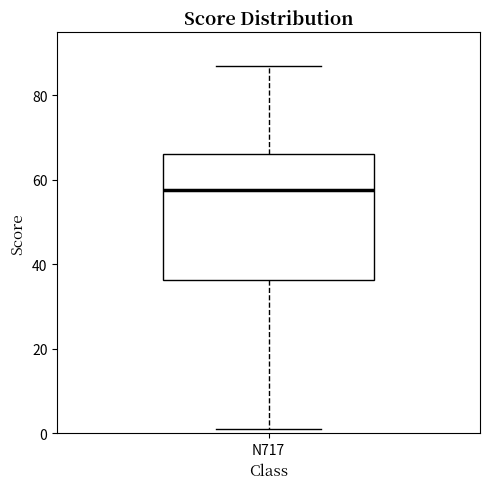

Where does the lower whisker of the box for N717 end on the y-axis? The values are not printed on the chart, so give them approximately, as read against the axis.

2